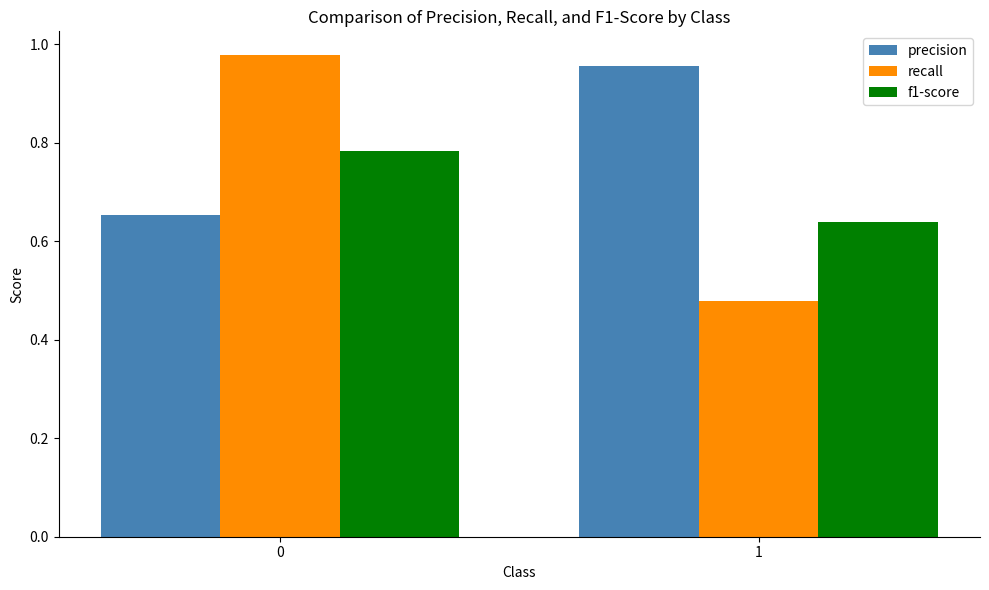

At which label does precision reach its peak?

1